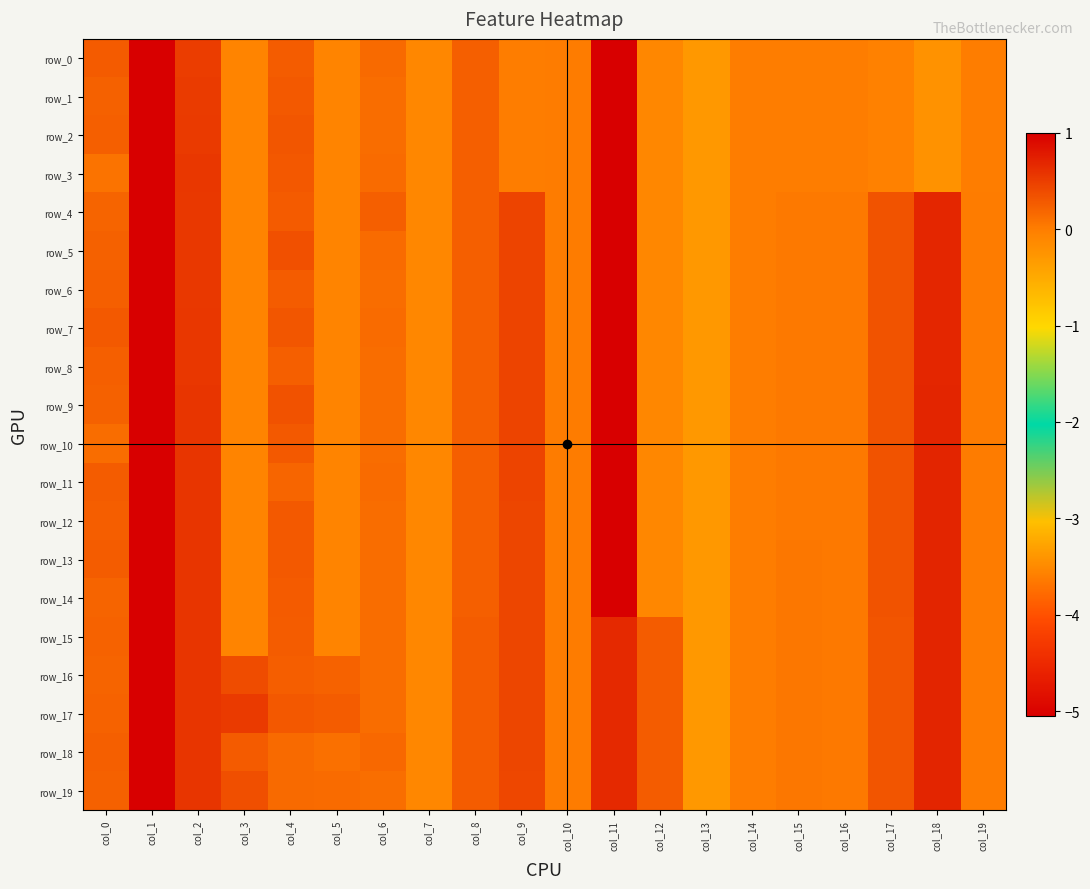

Reading left to right, list all the values displayed in this chart.

row_0: 0.3	1.0	0.5	-0.1	0.3	-0.1	0.2	-0.1	0.2	0.0	0.0	-5.1	-0.1	-0.3	-0.0	-0.0	-0.0	-0.0	-0.2	-0.0
row_1: 0.2	1.0	0.5	-0.1	0.3	-0.1	0.1	-0.1	0.2	0.0	0.0	-5.1	-0.1	-0.3	-0.0	-0.0	-0.0	-0.0	-0.2	-0.0
row_2: 0.2	1.0	0.5	-0.1	0.3	-0.1	0.1	-0.1	0.2	0.0	0.0	-5.1	-0.1	-0.3	-0.0	-0.0	-0.0	-0.0	-0.2	-0.0
row_3: 0.1	1.0	0.6	-0.1	0.3	-0.1	0.1	-0.1	0.2	0.0	0.0	-5.1	-0.1	-0.3	-0.0	-0.0	-0.0	-0.0	-0.2	-0.0
row_4: 0.2	1.0	0.5	-0.1	0.3	-0.1	0.2	-0.1	0.2	0.5	0.0	-5.1	-0.1	-0.3	0.0	0.0	0.0	0.3	0.7	0.0
row_5: 0.2	1.0	0.5	-0.1	0.4	-0.1	0.1	-0.1	0.2	0.5	0.0	-5.1	-0.1	-0.3	0.0	0.0	0.0	0.3	0.7	0.0
row_6: 0.2	1.0	0.5	-0.1	0.3	-0.1	0.1	-0.1	0.2	0.5	0.0	-5.1	-0.1	-0.3	0.0	0.0	0.0	0.3	0.7	0.0
row_7: 0.3	1.0	0.6	-0.1	0.3	-0.1	0.1	-0.1	0.2	0.5	0.0	-5.1	-0.1	-0.3	0.0	0.0	0.0	0.3	0.7	0.0
row_8: 0.2	1.0	0.6	-0.1	0.2	-0.1	0.1	-0.1	0.2	0.4	0.0	-5.1	-0.1	-0.3	0.0	0.0	0.0	0.3	0.7	0.0
row_9: 0.2	1.0	0.6	-0.1	0.3	-0.1	0.1	-0.1	0.2	0.4	0.0	-5.1	-0.1	-0.3	0.0	0.0	0.0	0.3	0.7	0.0
row_10: 0.1	1.0	0.6	-0.1	0.3	-0.1	0.1	-0.1	0.2	0.4	0.0	-5.1	-0.1	-0.3	0.0	0.0	0.0	0.3	0.7	0.0
row_11: 0.3	1.0	0.6	-0.1	0.2	-0.1	0.1	-0.1	0.2	0.4	0.0	-5.1	-0.1	-0.3	0.0	0.0	0.0	0.3	0.7	0.0
row_12: 0.2	1.0	0.6	-0.1	0.3	-0.1	0.1	-0.1	0.2	0.4	0.0	-5.1	-0.1	-0.3	0.0	0.0	0.0	0.3	0.7	0.0
row_13: 0.3	1.0	0.6	-0.1	0.3	-0.1	0.1	-0.1	0.2	0.4	0.0	-5.1	-0.1	-0.3	0.0	0.0	0.0	0.3	0.7	0.0
row_14: 0.2	1.0	0.6	-0.1	0.3	-0.1	0.1	-0.1	0.2	0.4	0.0	-5.1	-0.1	-0.3	0.0	0.0	0.0	0.3	0.7	0.0
row_15: 0.2	1.0	0.6	-0.1	0.3	-0.1	0.1	-0.1	0.3	0.4	0.0	0.7	0.3	-0.3	0.0	0.0	0.0	0.3	0.7	0.0
row_16: 0.2	1.0	0.6	0.4	0.2	0.2	0.1	-0.1	0.3	0.4	0.0	0.7	0.3	-0.3	0.0	0.0	0.0	0.3	0.7	0.0
row_17: 0.2	1.0	0.6	0.5	0.3	0.3	0.1	-0.1	0.3	0.4	0.0	0.7	0.3	-0.3	0.0	0.0	0.0	0.3	0.7	0.0
row_18: 0.2	1.0	0.6	0.3	0.1	0.1	0.2	-0.1	0.3	0.4	0.0	0.7	0.3	-0.3	0.0	0.0	0.0	0.3	0.7	0.0
row_19: 0.2	1.0	0.6	0.4	0.2	0.1	0.1	-0.1	0.3	0.4	0.0	0.7	0.3	-0.3	0.0	0.0	0.0	0.3	0.7	0.0